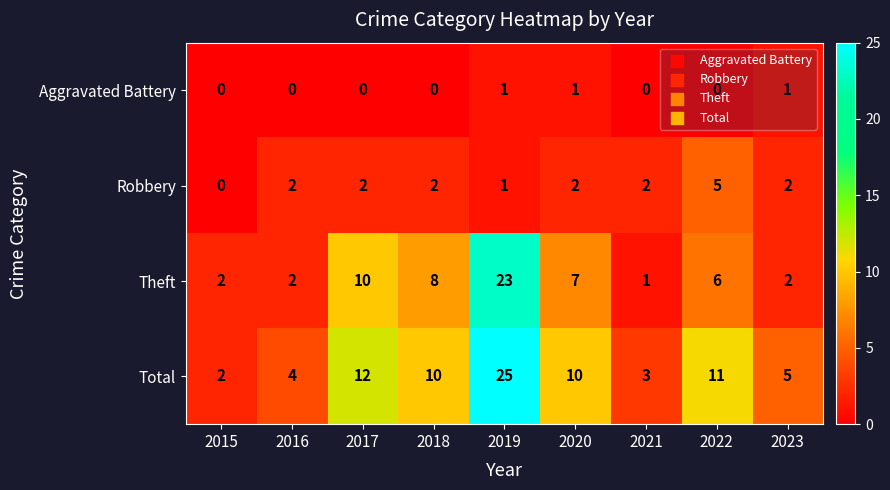

How many values in Aggravated Battery are above zero?

3